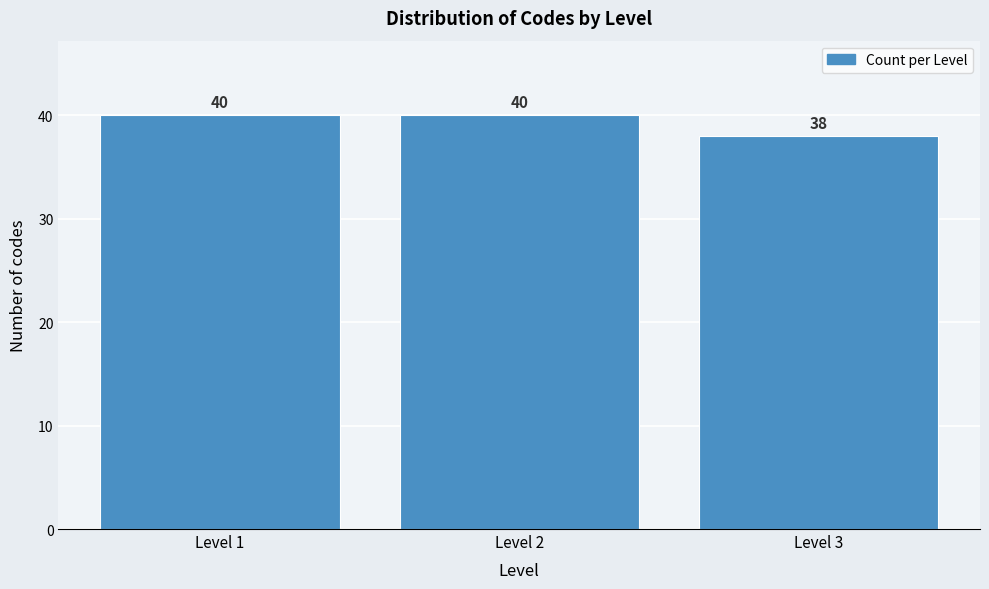

Reading left to right, list every bar in this chart as the range it spans on the x-axis followed by its height.

0.5 to 1.5: 40
1.5 to 2.5: 40
2.5 to 3.5: 38